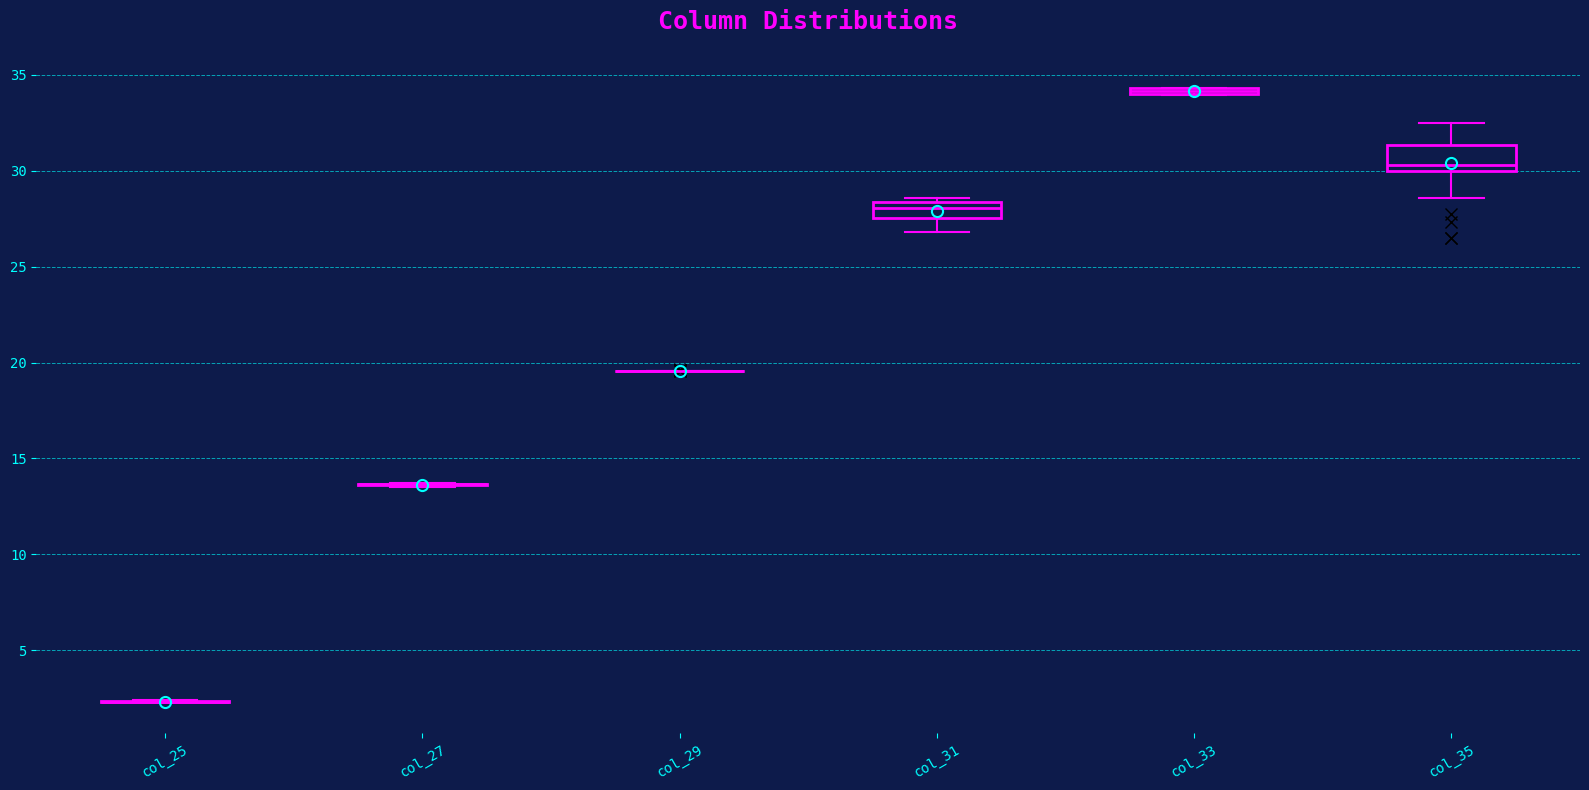

Comparing the boxes themselves (not the whiskers), which one is the tallest?

col_35